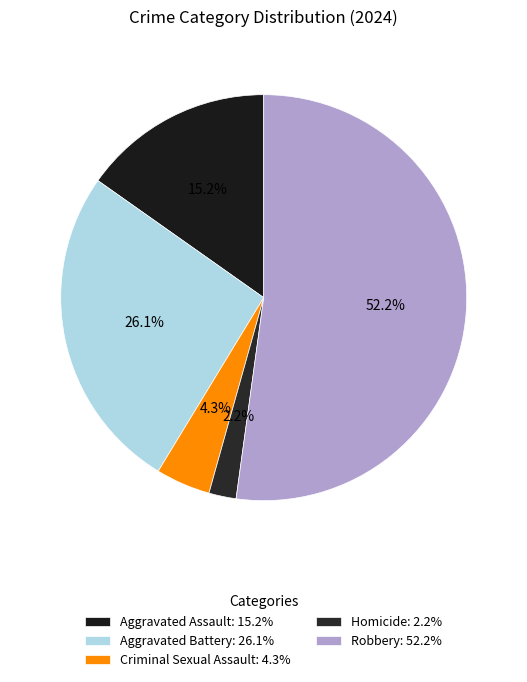

How many slices are in this pie chart?

5